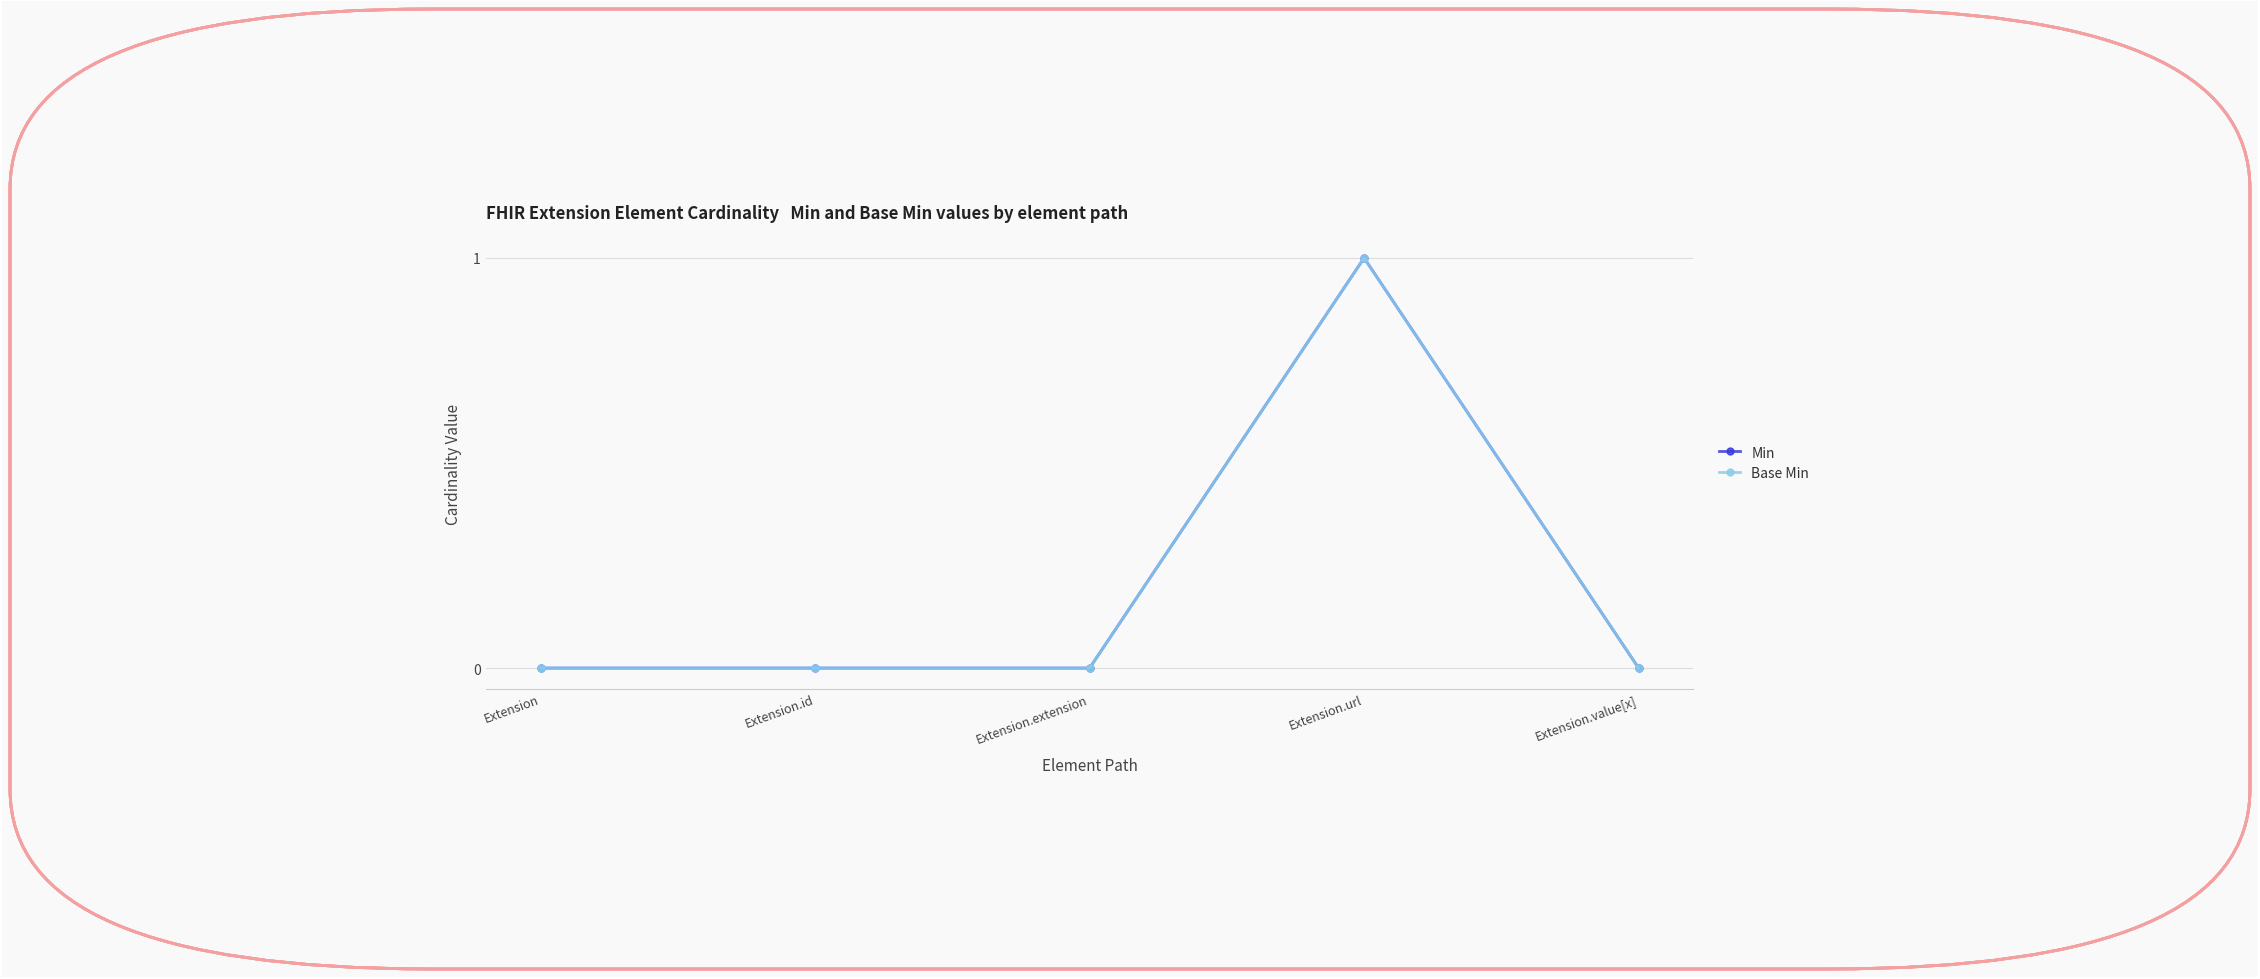

At Extension.value[x], list the series in order from smallest to largest.

Min, Base Min